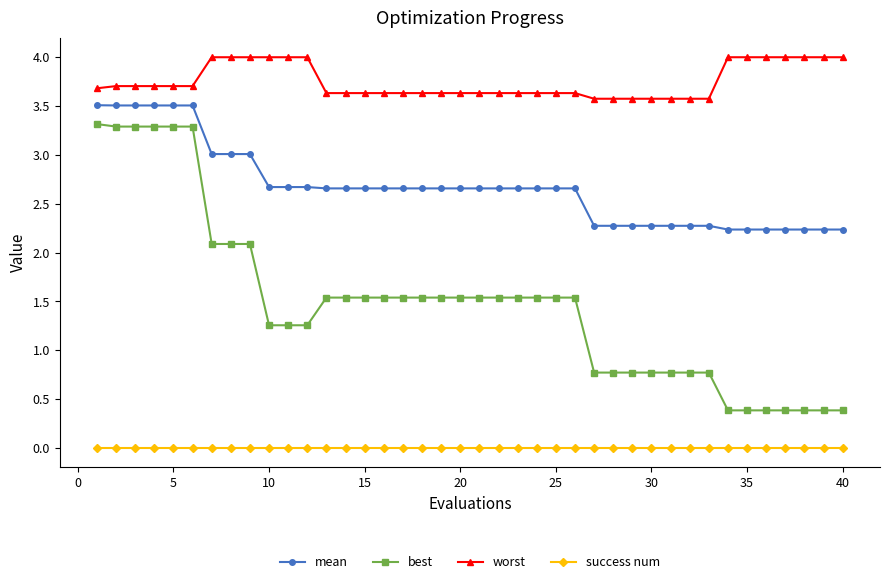

Does the chart display data point markers on the line(s)?

Yes